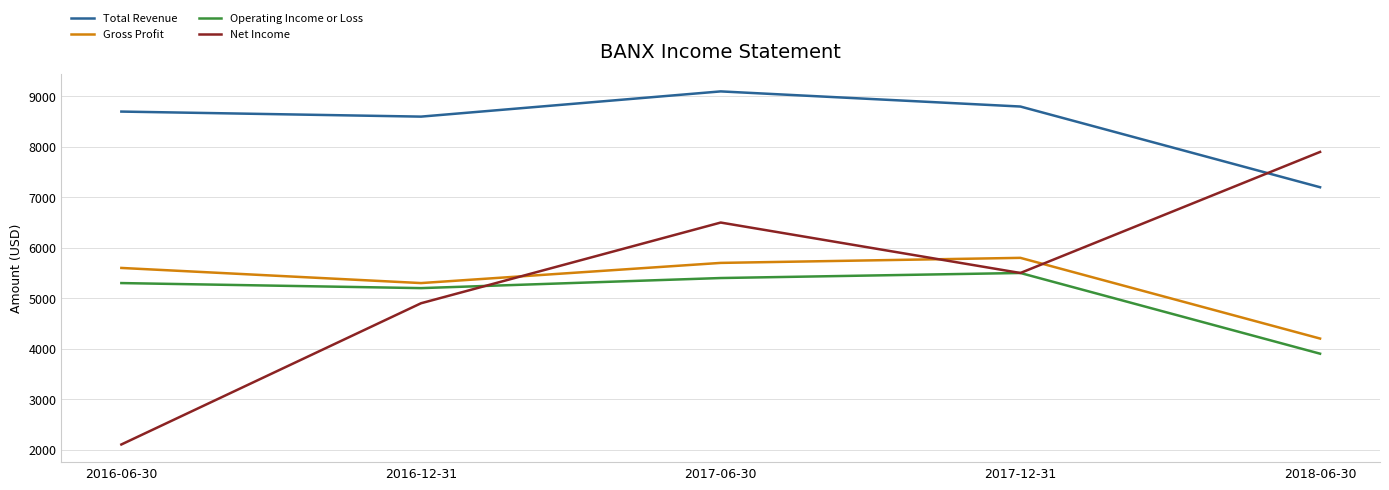

Which series changed the most between 2016-06-30 and 2017-06-30?

Net Income